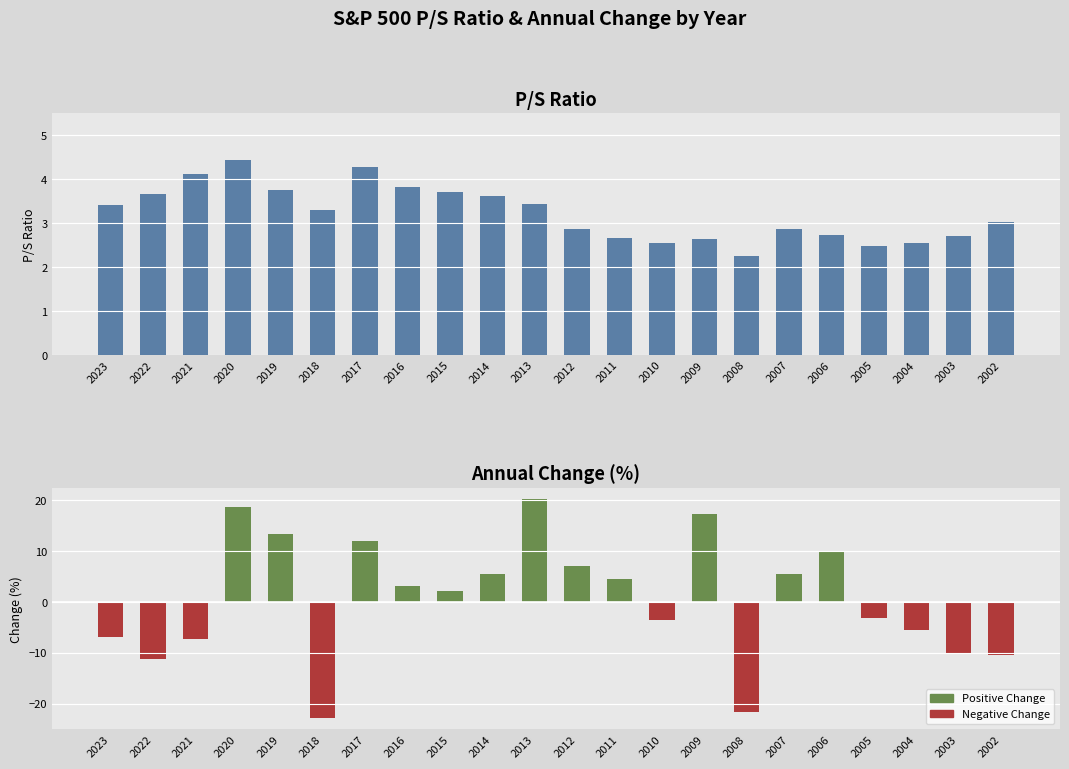

Reading left to right, transcribe all the data shown in this chart.

ps_ratio: 2023=3.4	2022=3.7	2021=4.1	2020=4.5	2019=3.8	2018=3.3	2017=4.3	2016=3.8	2015=3.7	2014=3.6	2013=3.4	2012=2.9	2011=2.7	2010=2.6	2009=2.6	2008=2.3	2007=2.9	2006=2.7	2005=2.5	2004=2.6	2003=2.7	2002=3.0
positive change: 2023=0.0	2022=0.0	2021=0.0	2020=18.7	2019=13.5	2018=0.0	2017=12.0	2016=3.2	2015=2.1	2014=5.4	2013=20.3	2012=7.1	2011=4.6	2010=0.0	2009=17.4	2008=0.0	2007=5.5	2006=10.0	2005=0.0	2004=0.0	2003=0.0	2002=0.0
negative change: 2023=-6.9	2022=-11.3	2021=-7.2	2020=0.0	2019=0.0	2018=-22.9	2017=0.0	2016=0.0	2015=0.0	2014=0.0	2013=0.0	2012=0.0	2011=0.0	2010=-3.5	2009=0.0	2008=-21.7	2007=0.0	2006=0.0	2005=-3.1	2004=-5.6	2003=-10.2	2002=-10.4